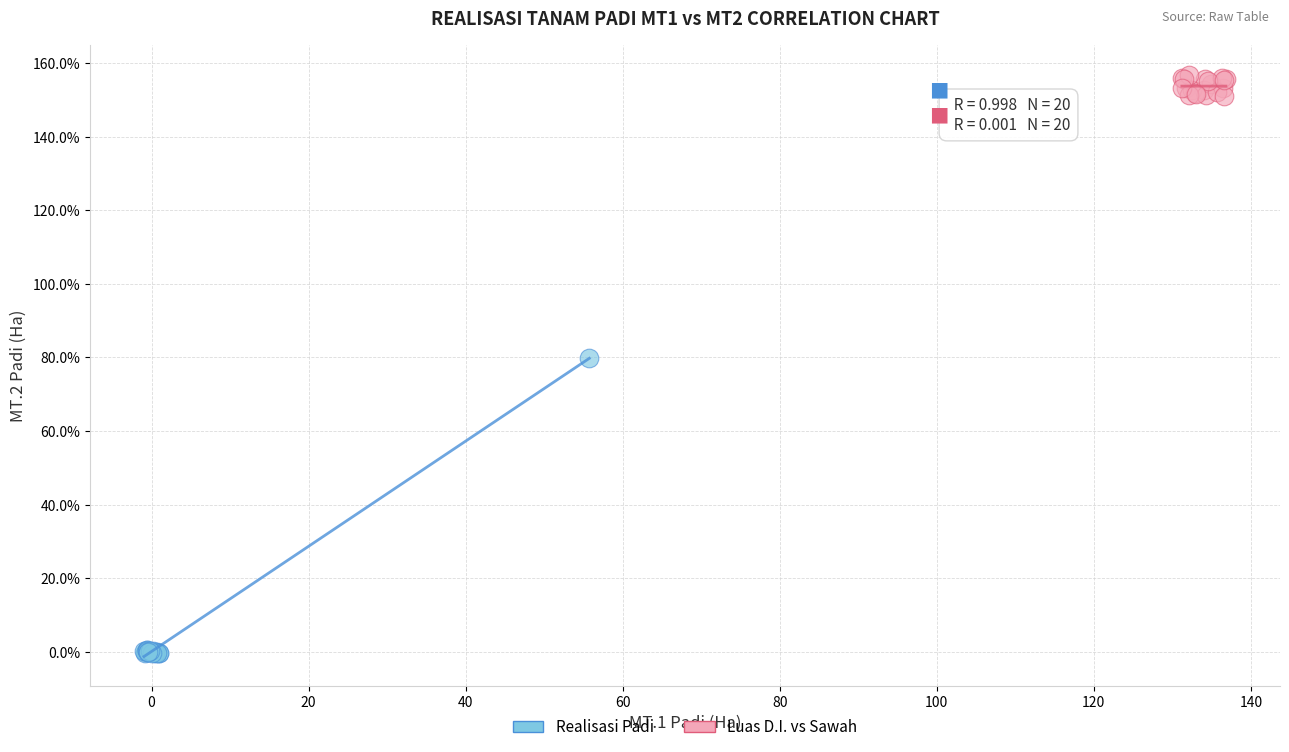

Which series has the widest spread of Y values?

Realisasi Padi